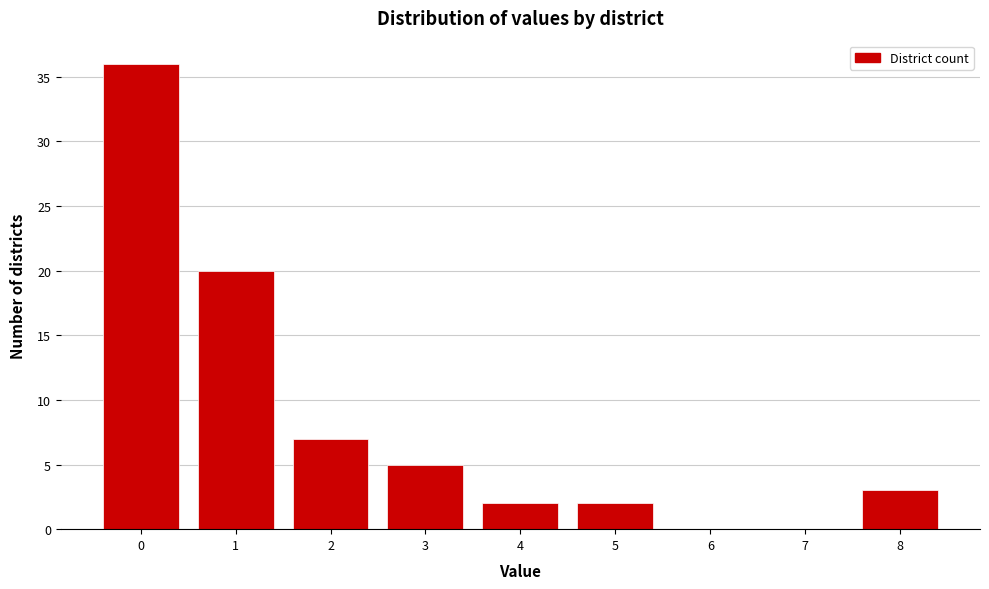

What is the height of the bar covering -0.5 to 0.5 on the x-axis? The values are not printed on the chart, so give them approximately, as read against the axis.

36